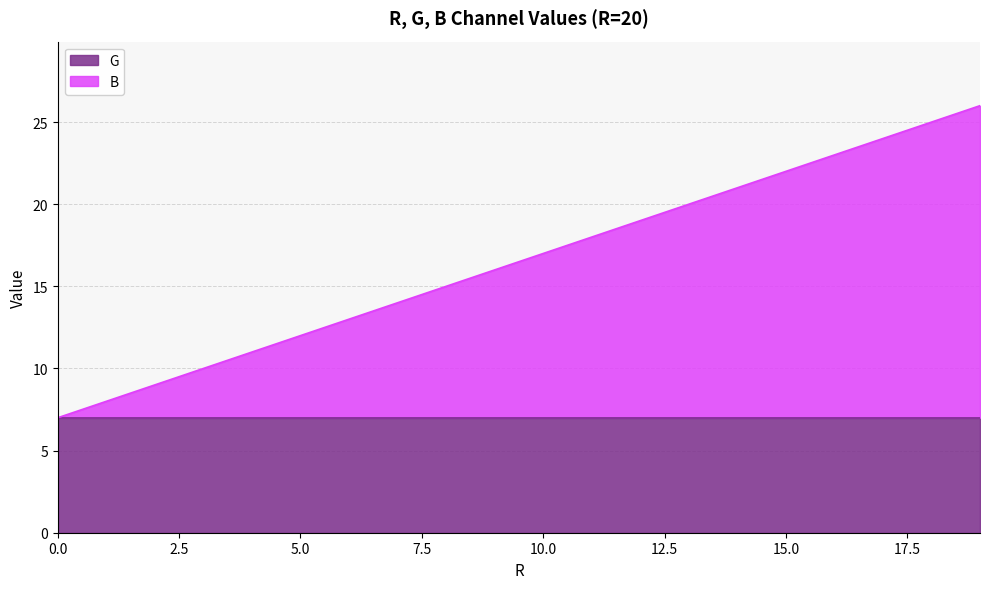

Where is the data nearest to the value 16?

9